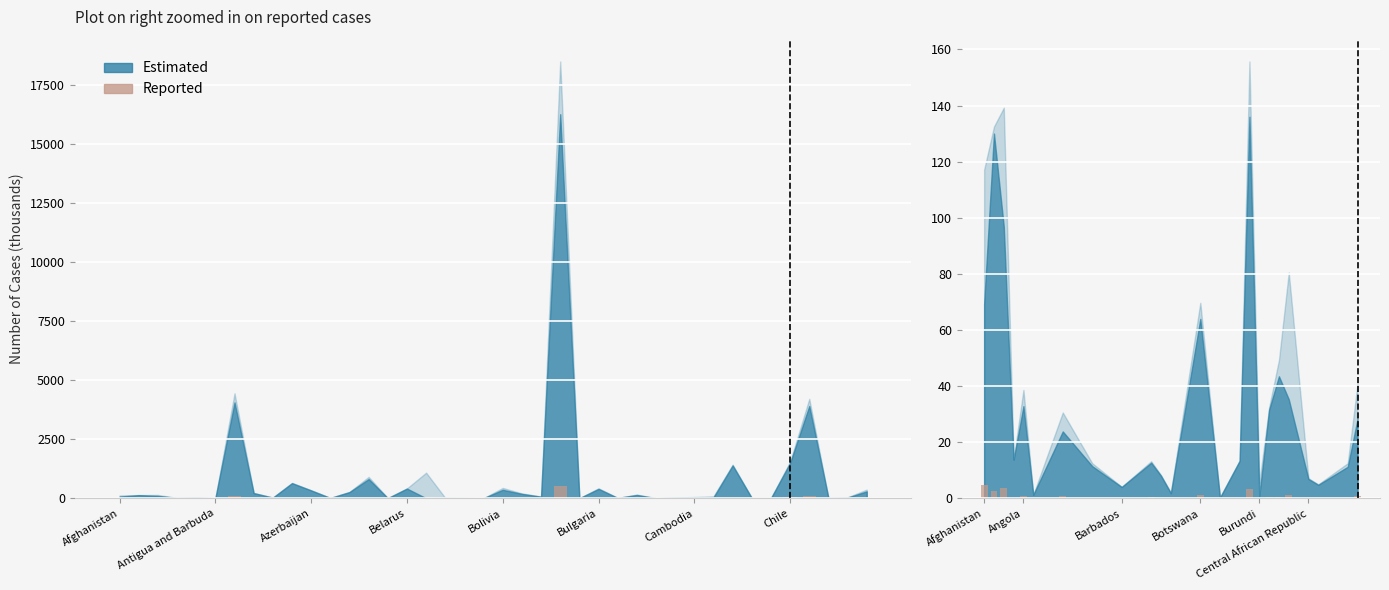

What is the label of the 3rd bar from the left?

Azerbaijan